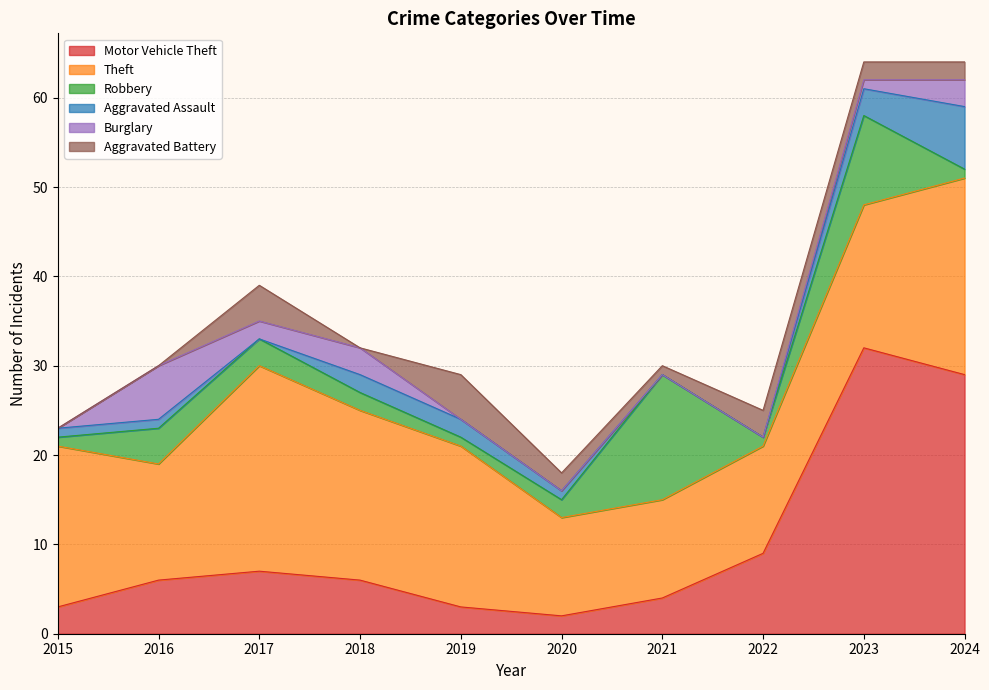

How many lines are shown in the chart?

6